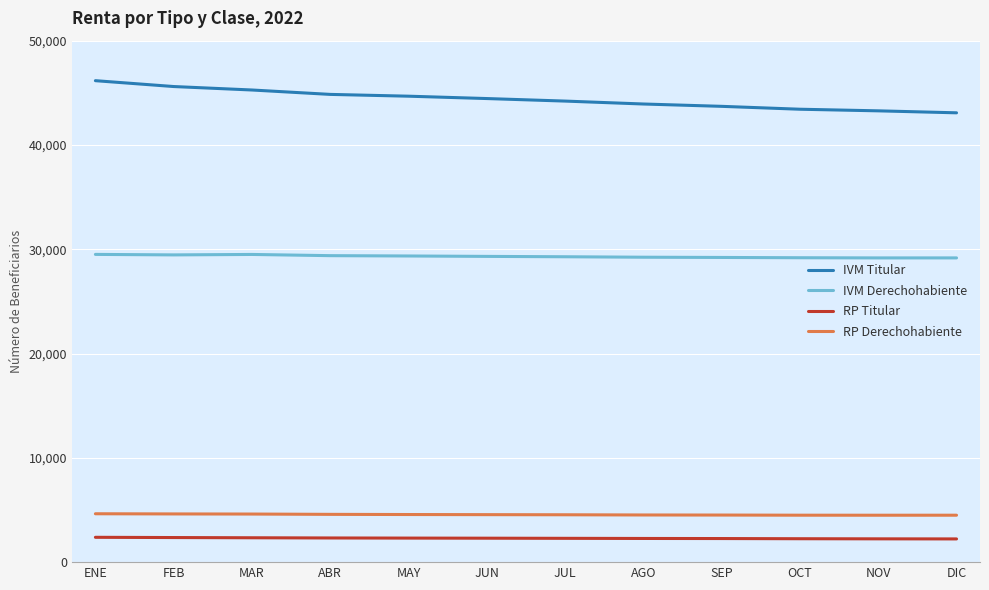

What is the average value of the IVM Titular series?

44386